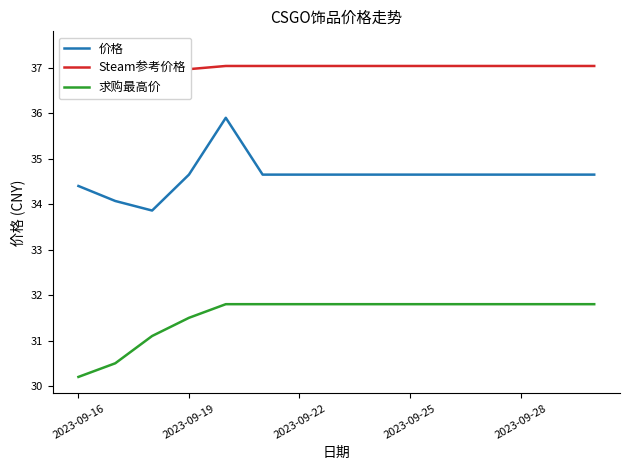

What is the maximum value for 求购最高价?

31.8